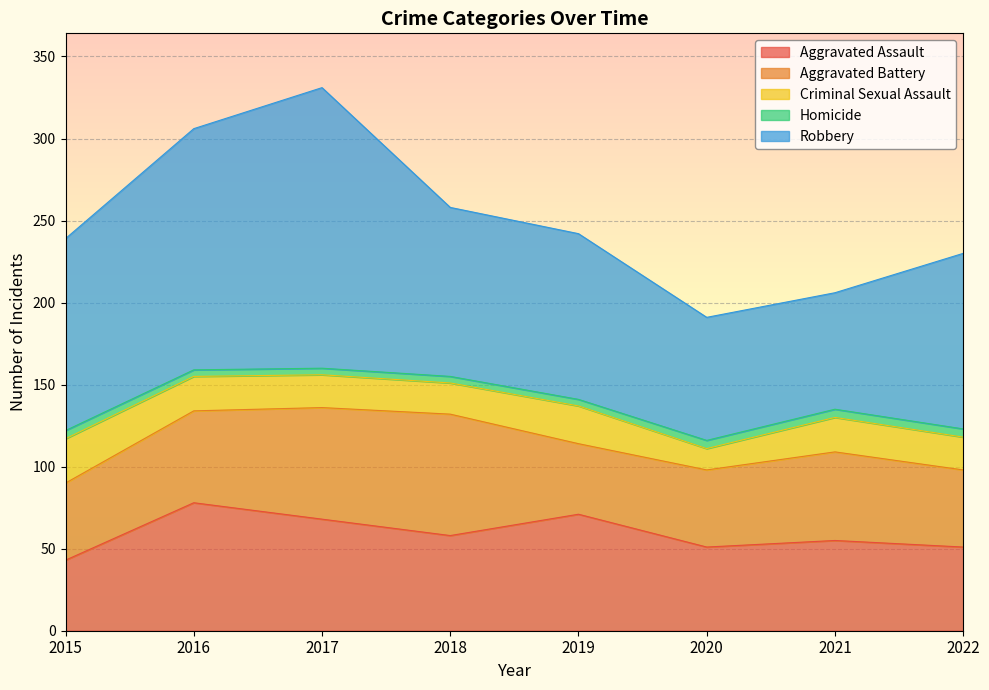

How many values in the Homicide series are below 5?

4